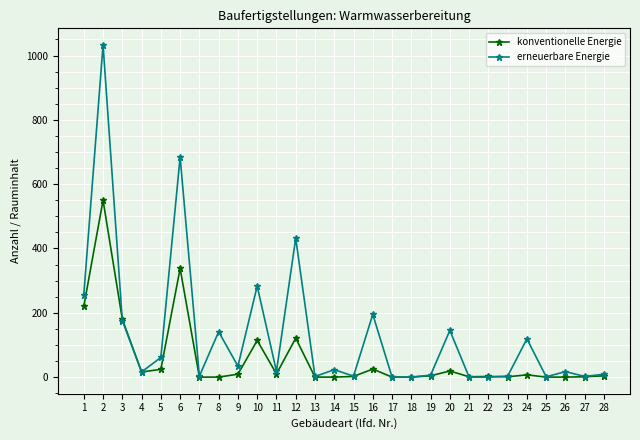

How many lines are shown in the chart?

2